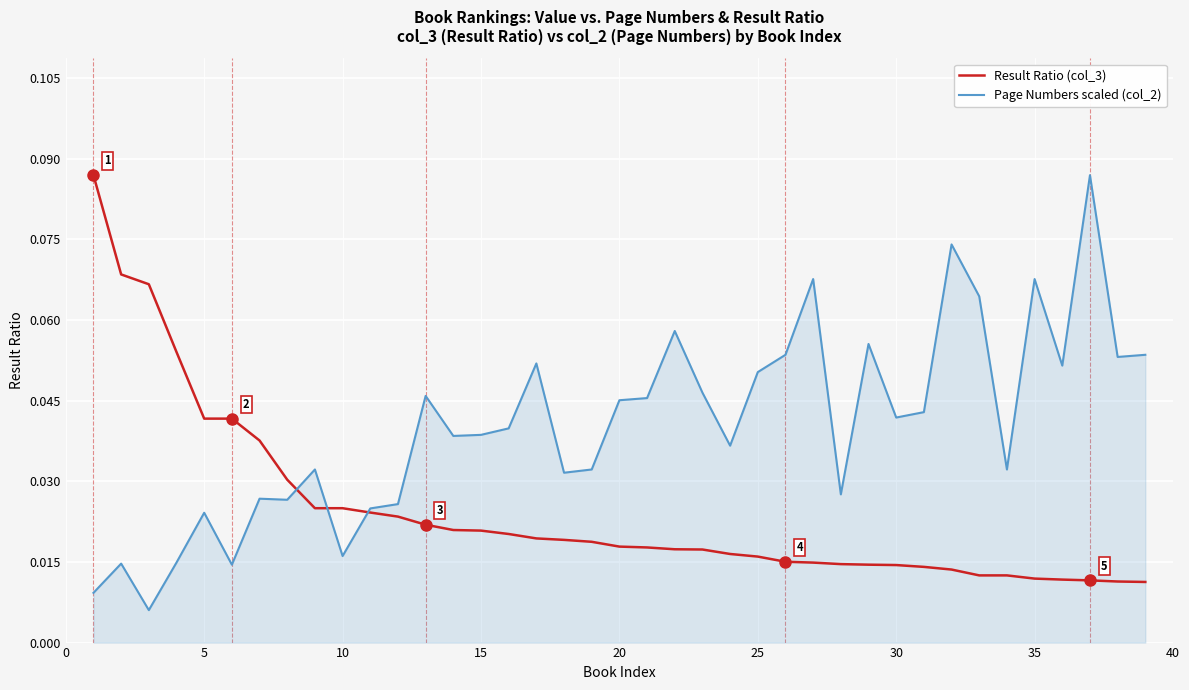

Rank the series by their average value, from lowest to highest.

Result Ratio (col_3), Page Numbers scaled (col_2)